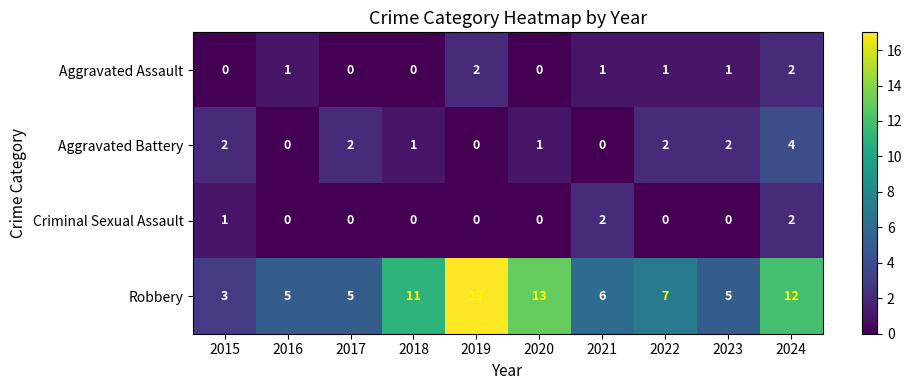

Is it true that Aggravated Battery equals 0 at 2020?

False